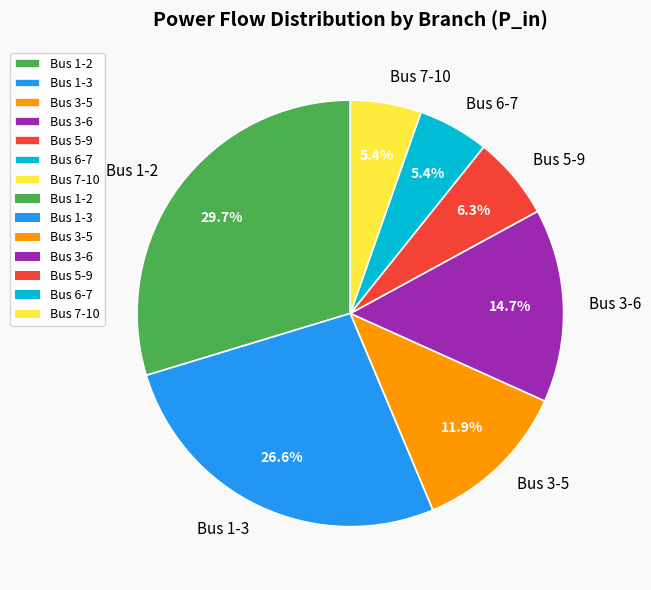

Is it true that Bus 1-3 is 27% of the pie?

True